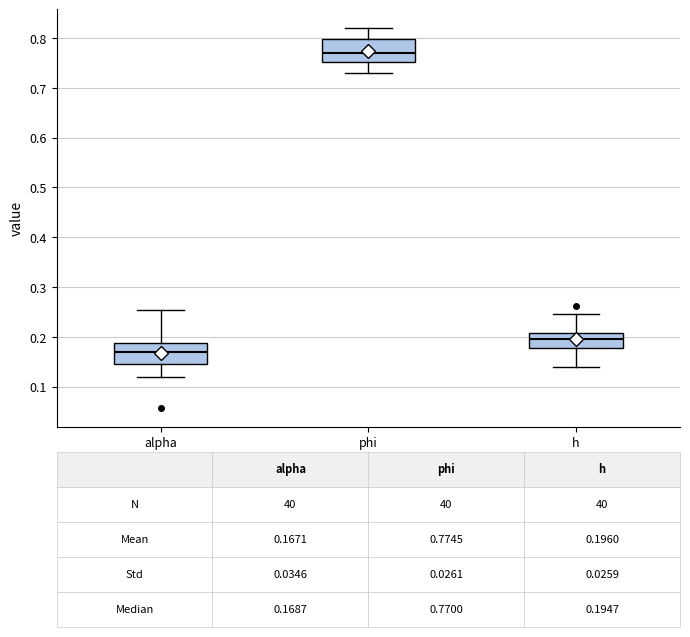

Which box has the highest median line?

phi